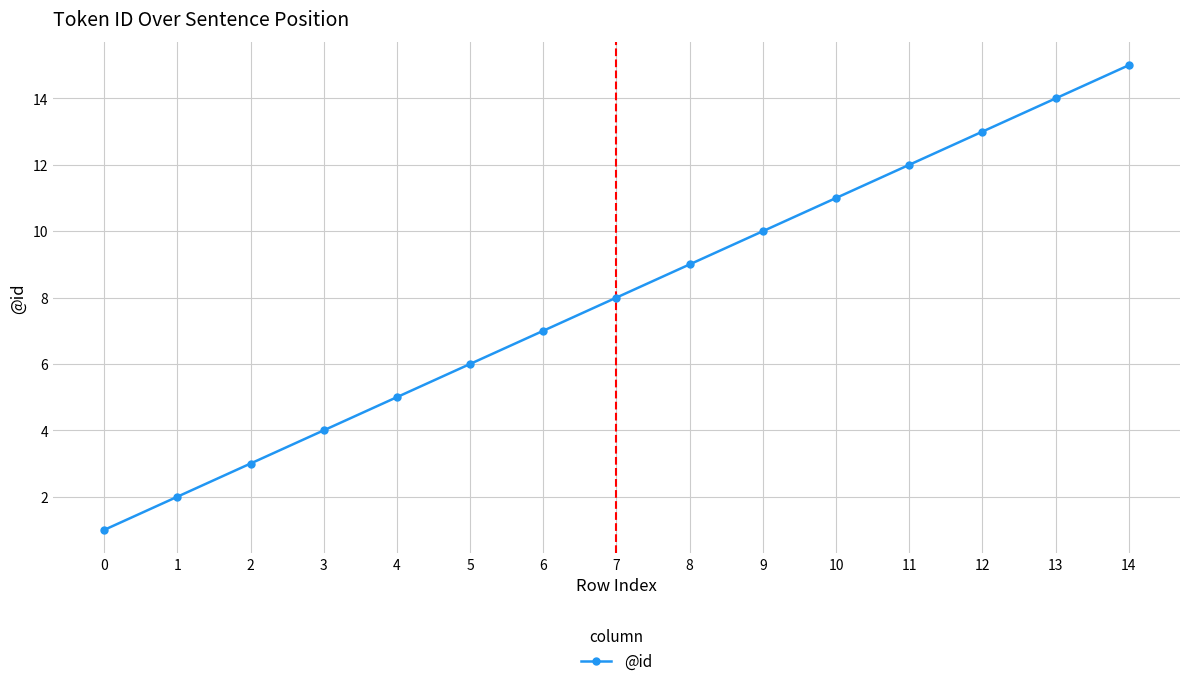

List the labels in order of value, largest first.

14, 13, 12, 11, 10, 9, 8, 7, 6, 5, 4, 3, 2, 1, 0